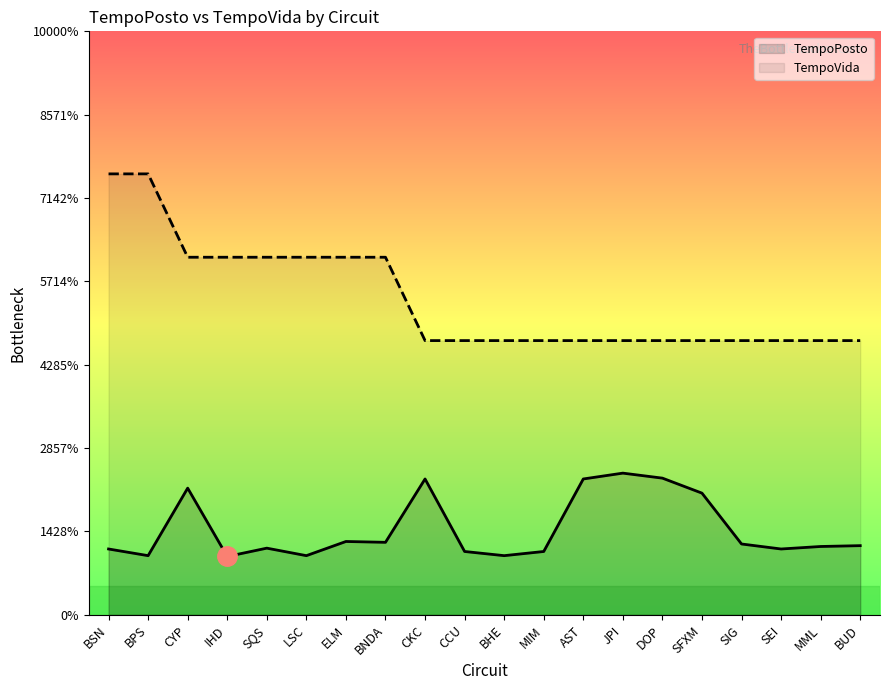

The value of TempoVida at SIG is 5.4. True or false?

False